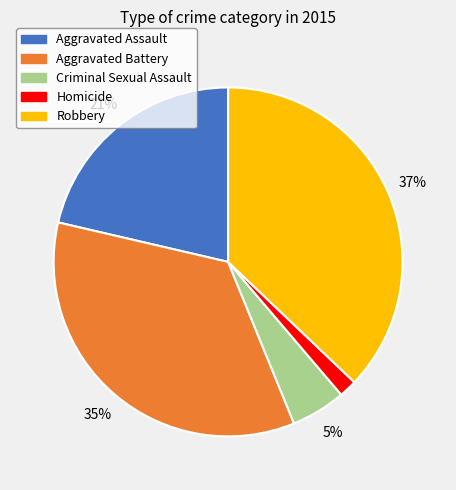

Which category has the smallest portion of the pie?

Homicide